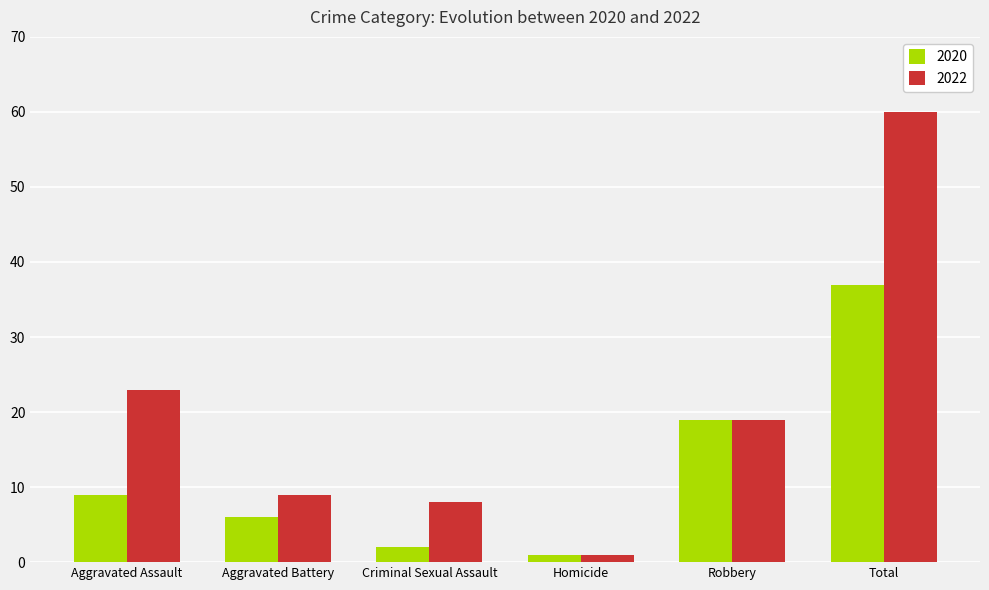

Is the value of 2020 at Criminal Sexual Assault greater than the value of 2022 at Homicide?

Yes